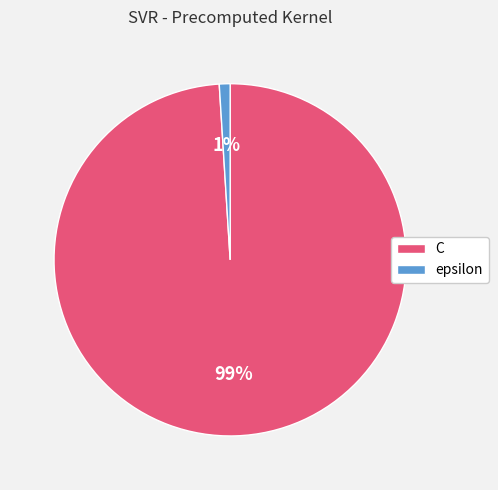

How many slices are in this pie chart?

2